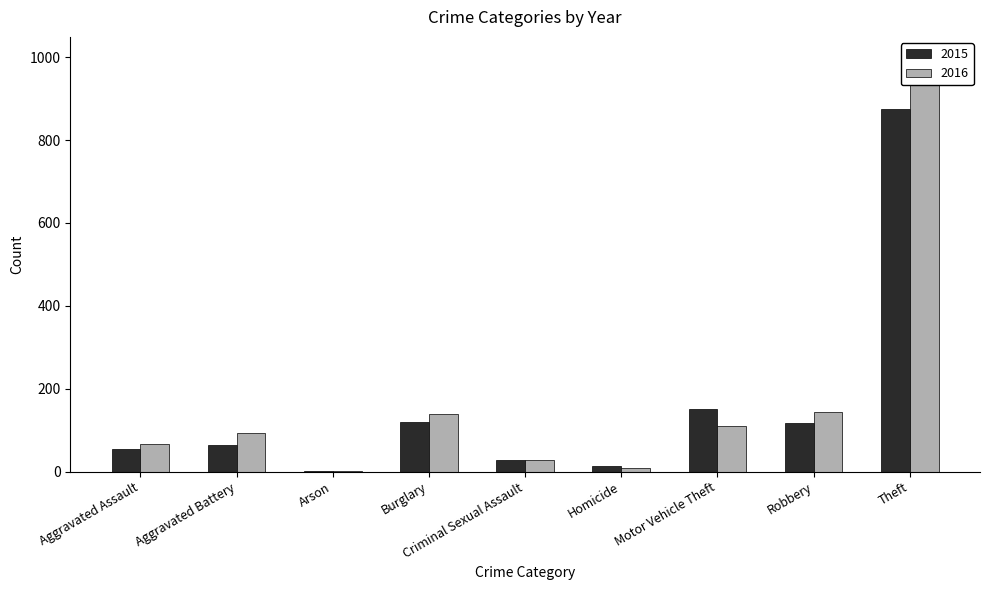

What is the sum of all 2016 values?

1590